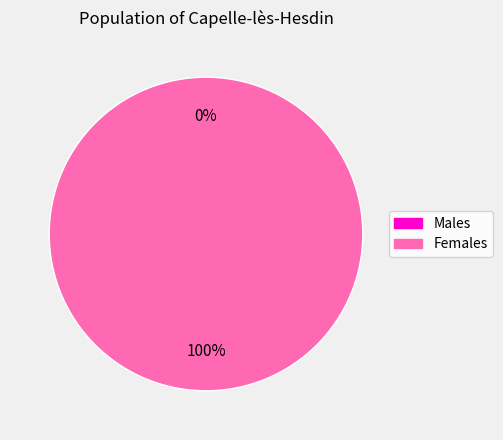

Count the number of slices in the pie.

2